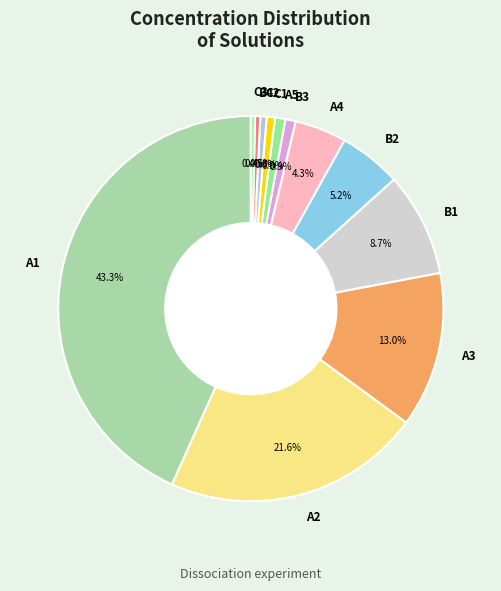

Which slice is the largest?

A1